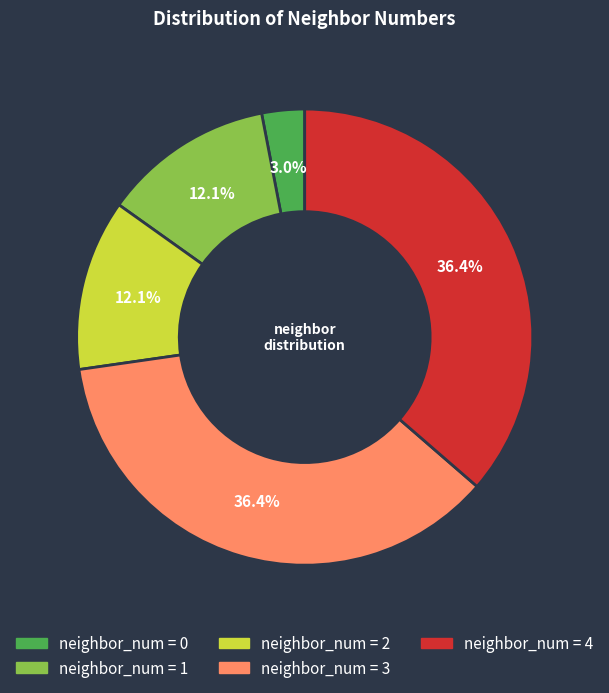

Is there any slice that represents more than half of the pie?

No